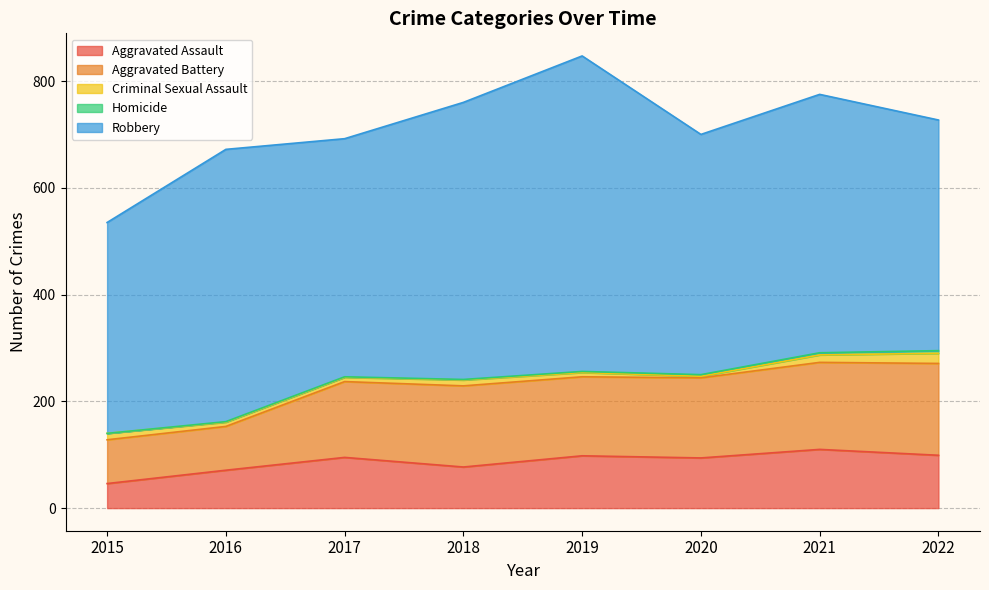

Rank the series at 2015 from highest to lowest value.

Robbery, Aggravated Battery, Aggravated Assault, Criminal Sexual Assault, Homicide